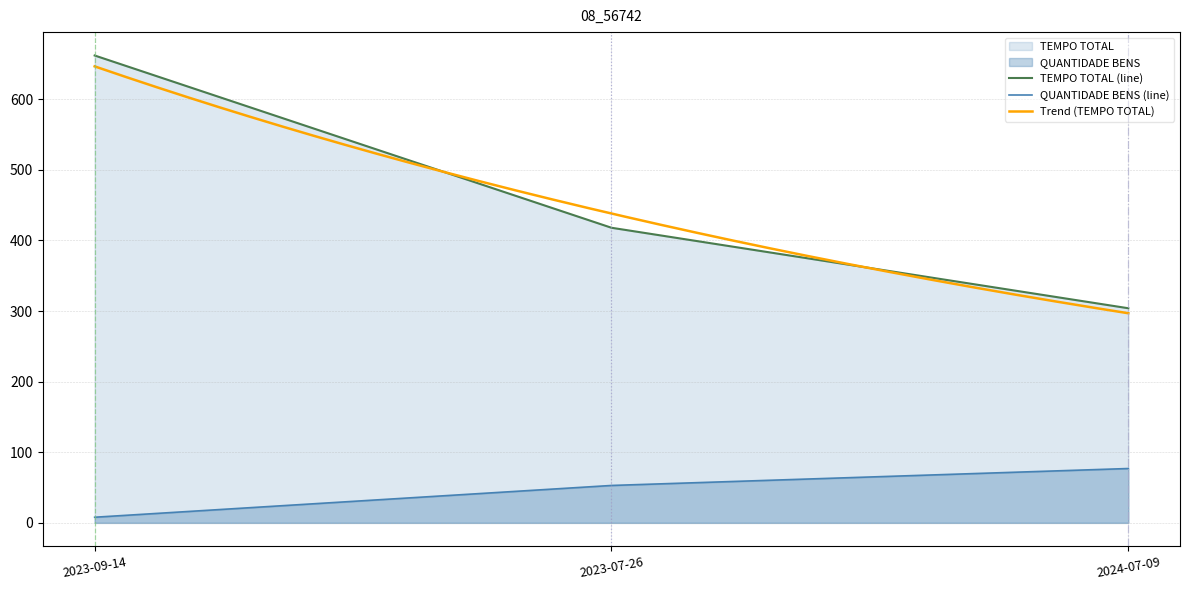

Reading left to right, list all the values displayed in this chart.

QUANTIDADE BENS: 2023-09-14=8	2023-07-26=53	2024-07-09=77
TEMPO TOTAL: 2023-09-14=662	2023-07-26=418	2024-07-09=304